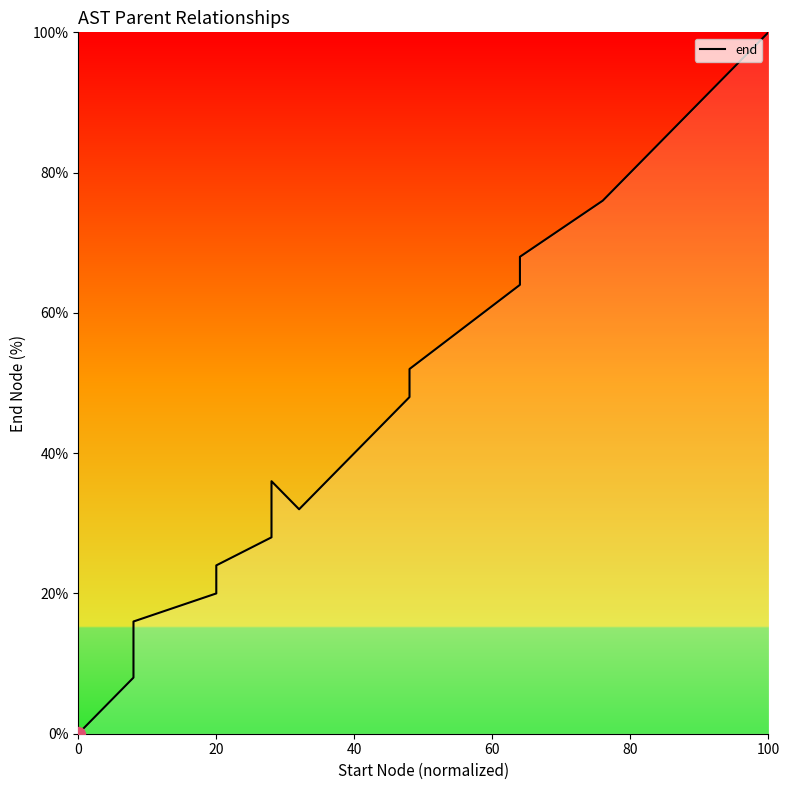

How many distinct data groups are displayed?

1